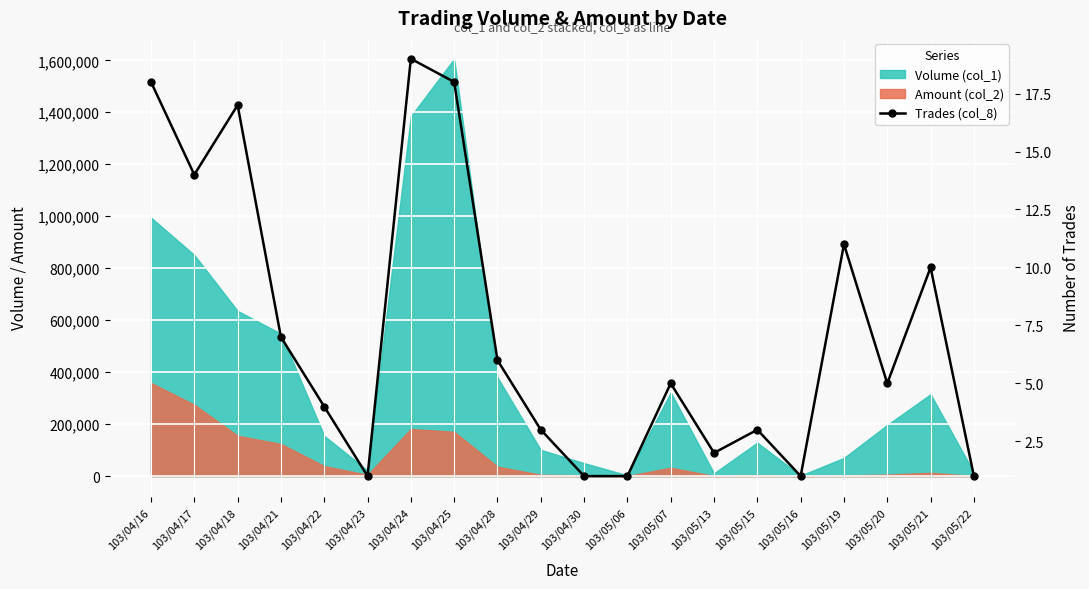

The chart shows a value of 2 at 103/05/22. True or false?

False